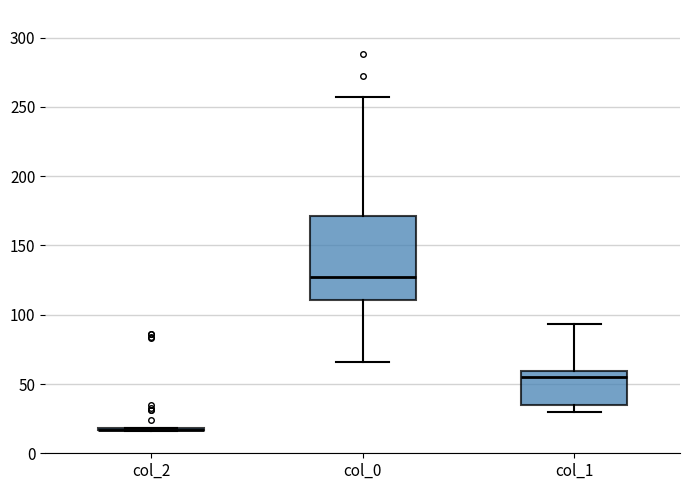

Reading left to right, read every box against the y-axis: the position of its median line, the range the box covers, and the ends of its whiskers. The values are not printed on the chart, so give them approximately, as read against the axis.

col_2: box collapsed to a line at 15, whiskers 15 to 20
col_0: median 130, box 110 to 170, whiskers 65 to 255
col_1: median 55, box 35 to 60, whiskers 30 to 95